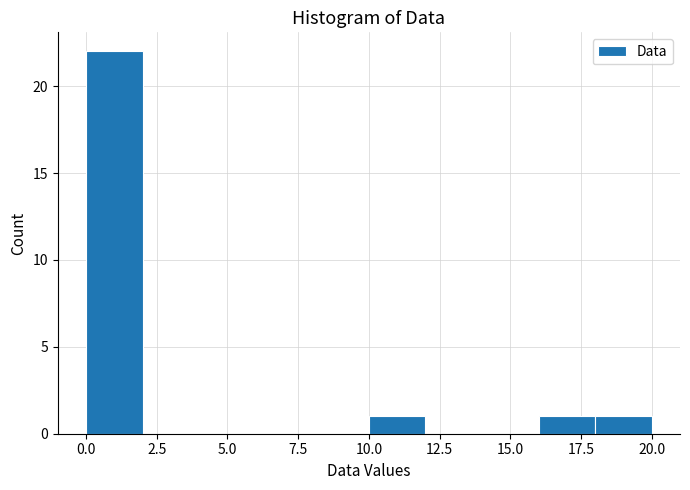

What is the height of the bar covering 10 to 12 on the x-axis? The values are not printed on the chart, so give them approximately, as read against the axis.

1